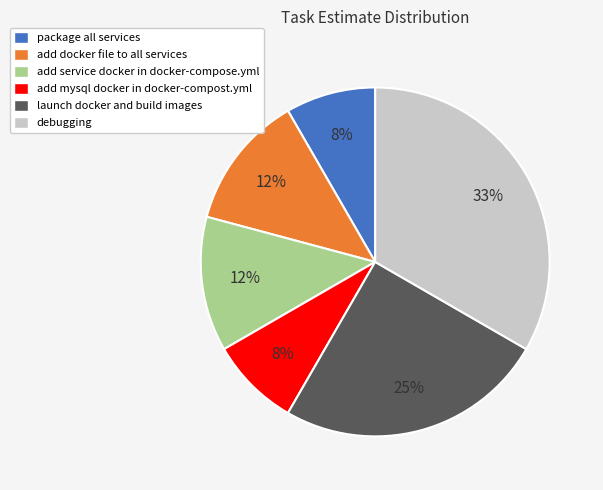

Do add docker file to all services and add service docker in docker-compose.yml together represent more than half of the pie?

No